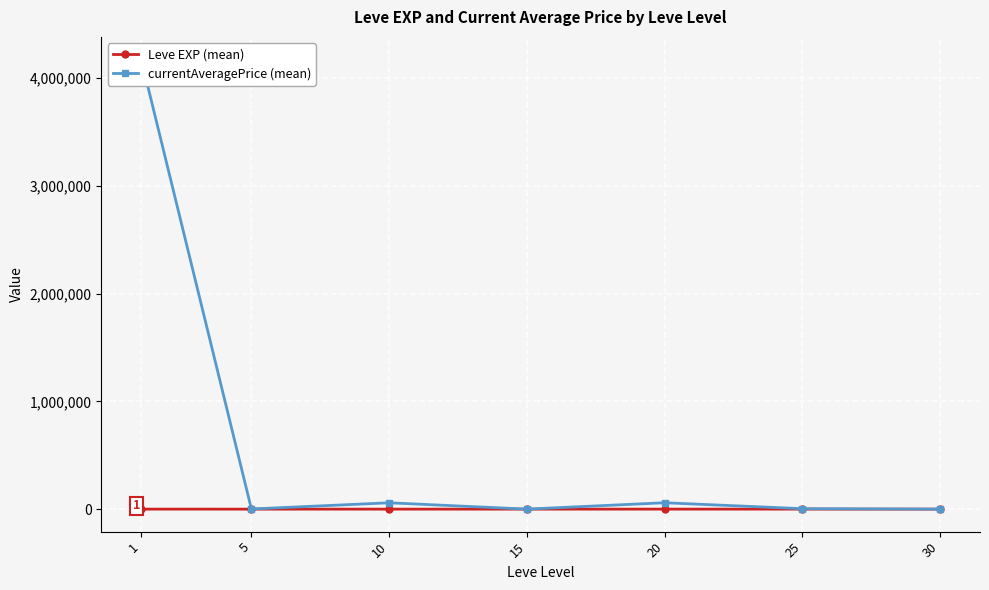

How many data points in currentAveragePrice (mean) are above 4746?

4